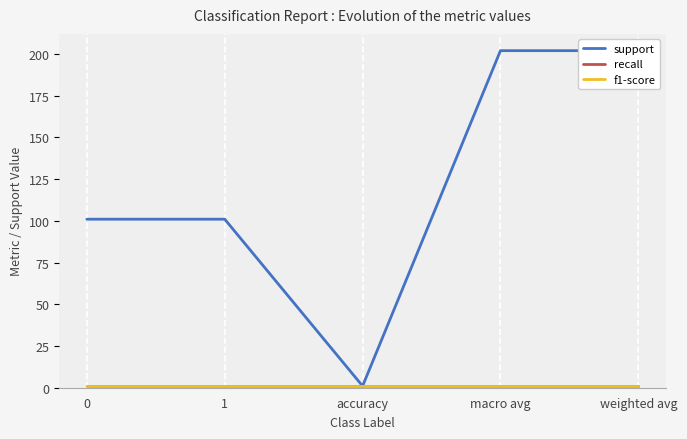

What is the total value across all series at accuracy?

3